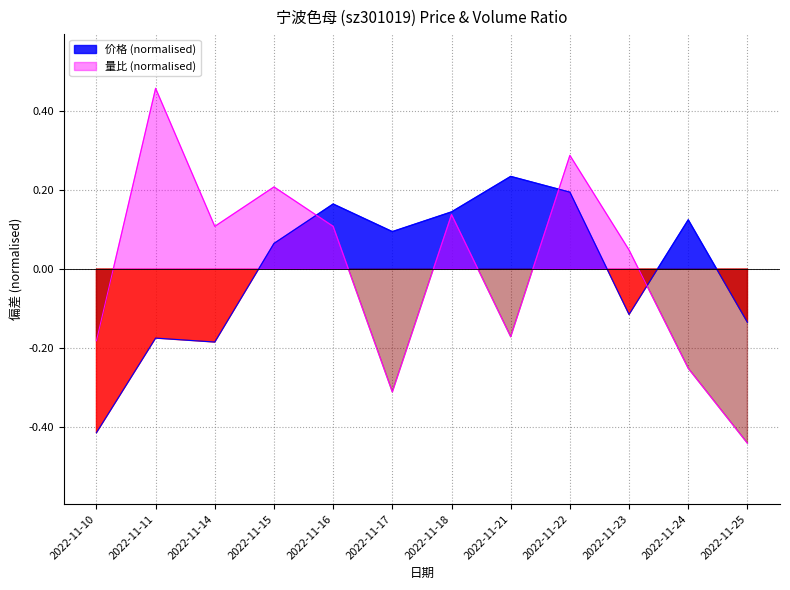

Which label corresponds to the smallest value in the chart?

2022-11-25